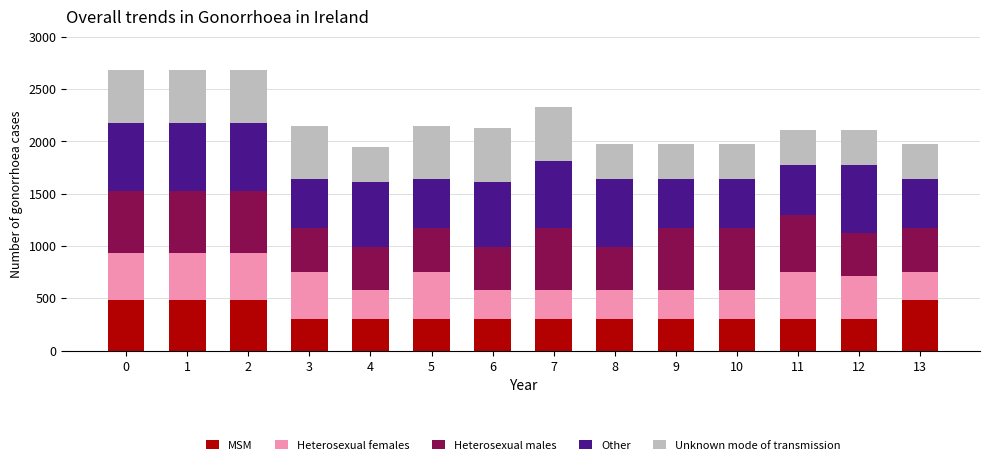

What is the total value across all series at 0?

2684.3